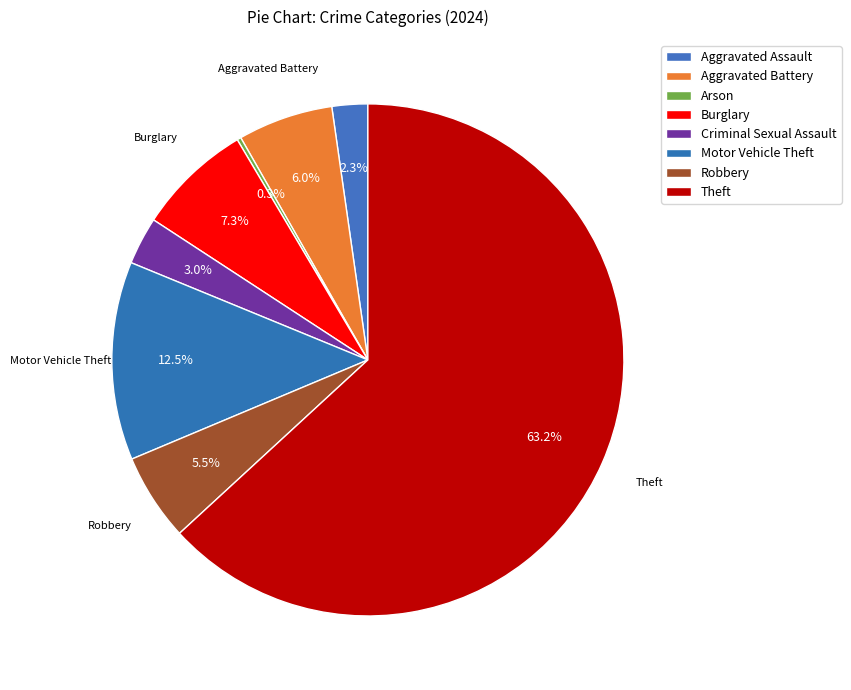

What is the ratio of the value at Theft to the value at Burglary?

8.7